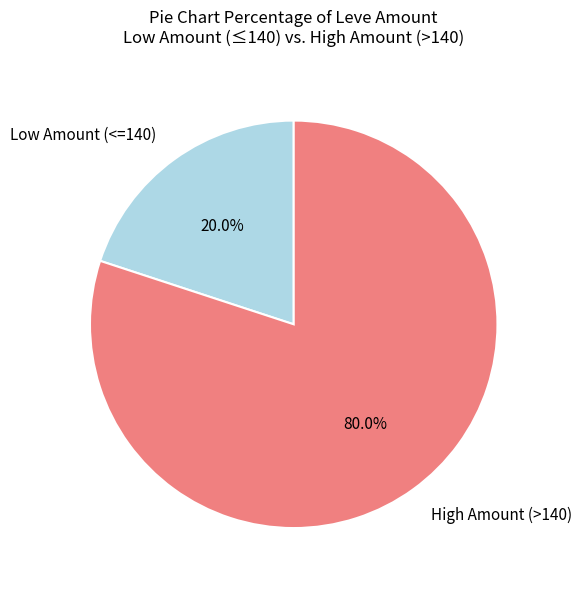

Rank the categories by value from highest to lowest.

High Amount (>140), Low Amount (<=140)